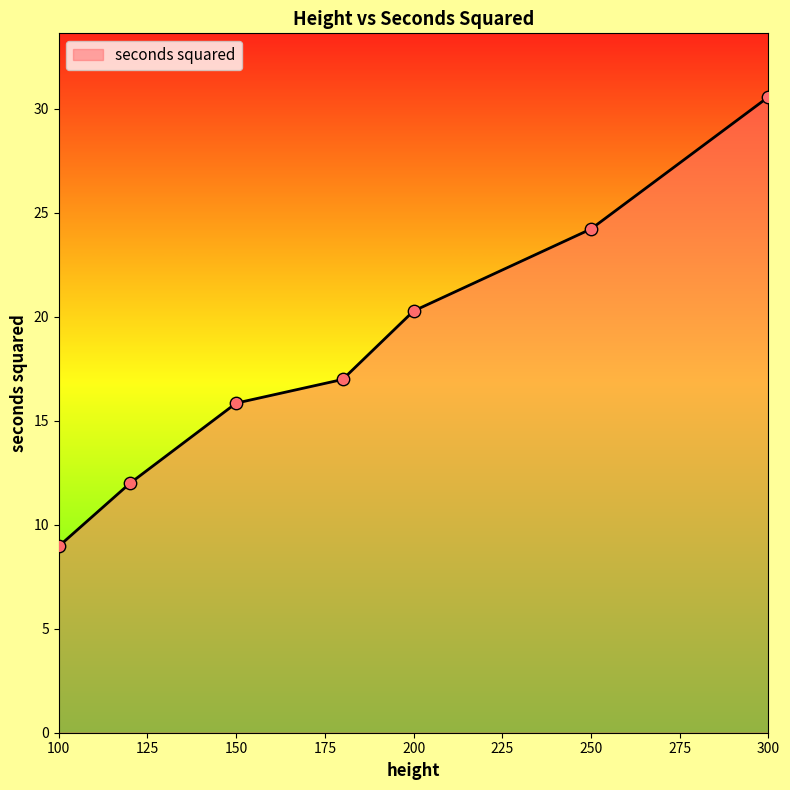

True or false: the data has more than 1 interior local peaks.

False